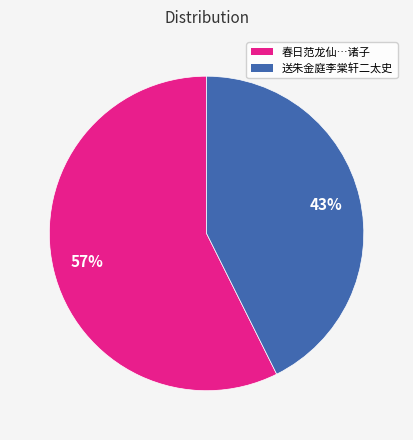

Does any single category account for the majority?

Yes